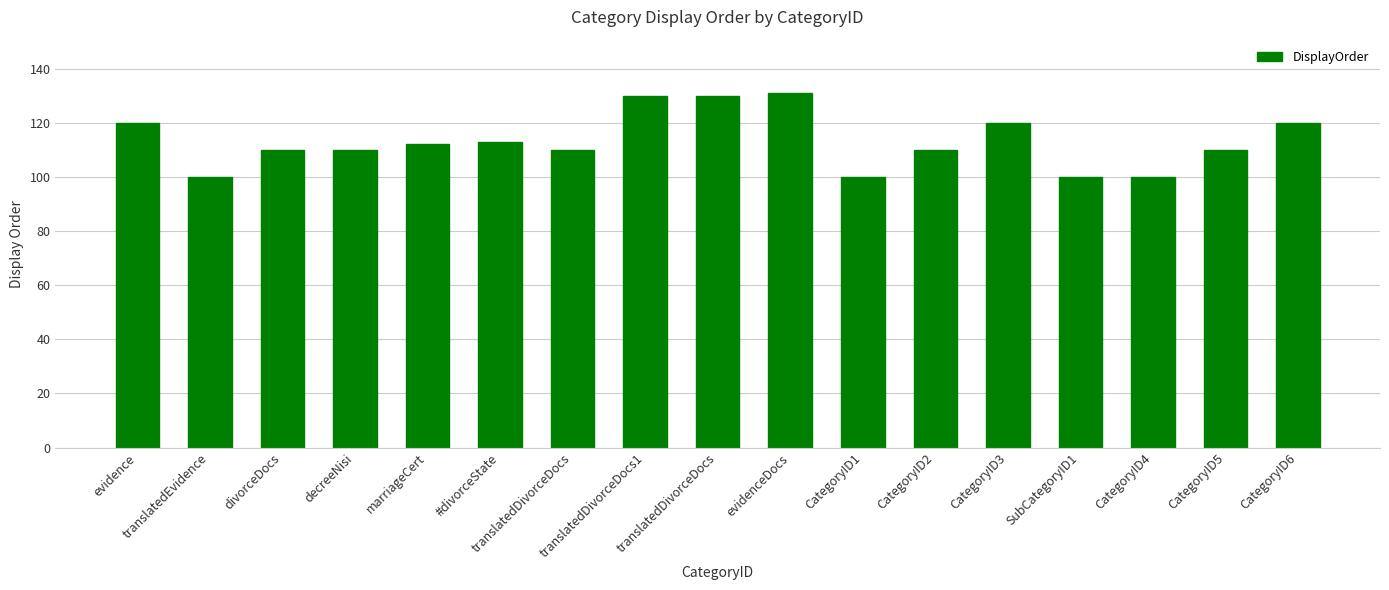

How many categories are shown in the chart?

17